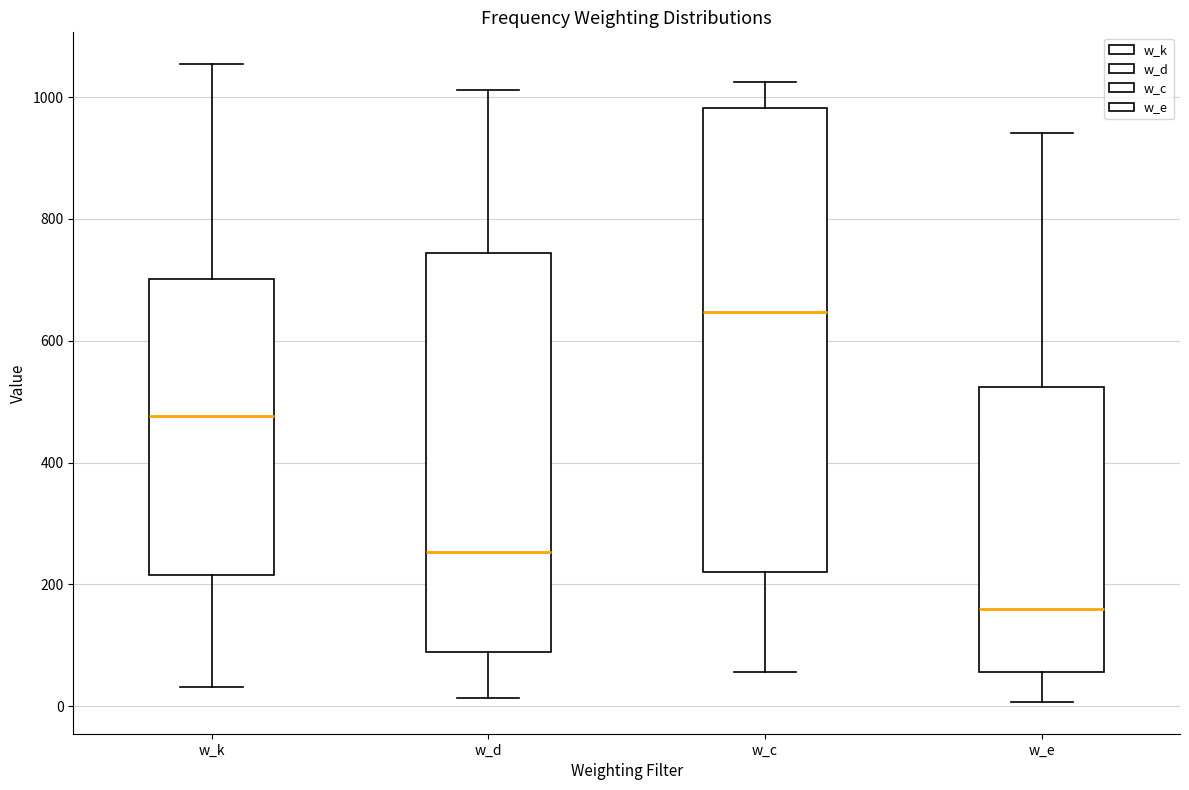

Reading left to right, read every box against the y-axis: the position of its median line, the range the box covers, and the ends of its whiskers. The values are not printed on the chart, so give them approximately, as read against the axis.

w_k: median 480, box 220 to 700, whiskers 40 to 1060
w_d: median 260, box 80 to 740, whiskers 20 to 1020
w_c: median 640, box 220 to 980, whiskers 60 to 1020
w_e: median 160, box 60 to 520, whiskers 0 to 940